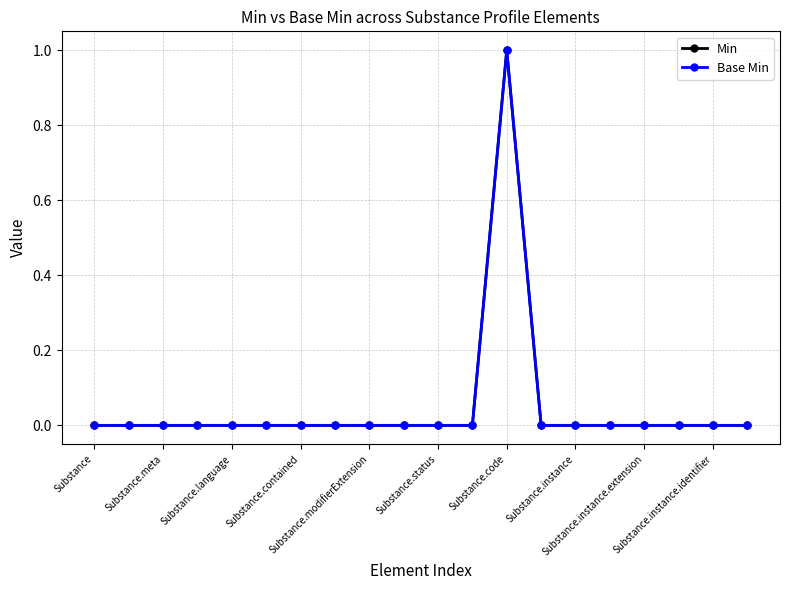

Is this an area chart (filled region under the line)?

No